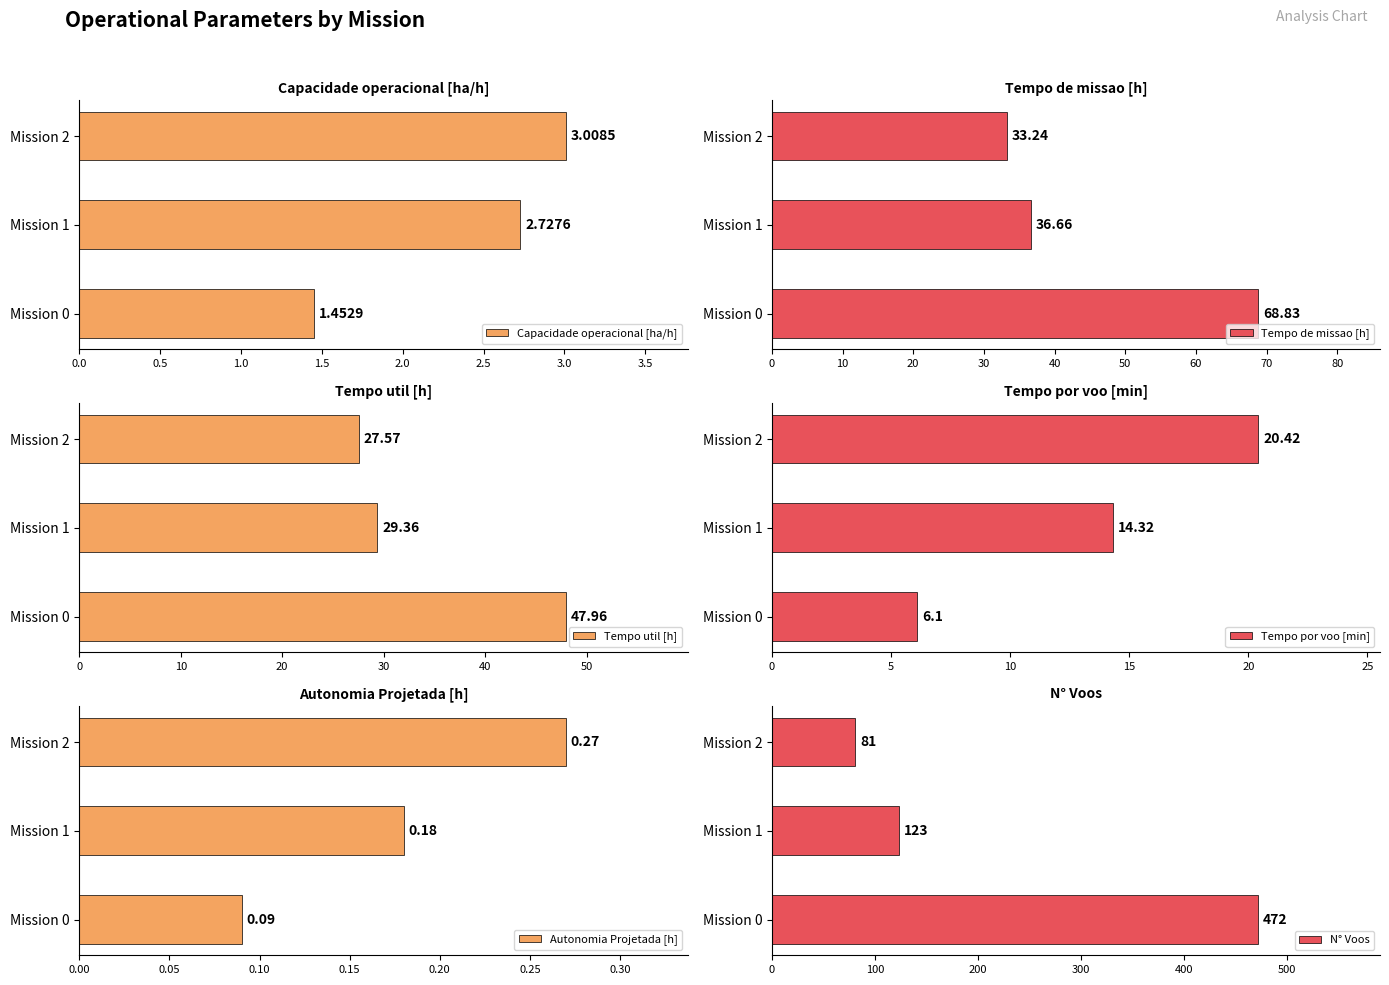

What is the greatest value displayed?

472.0